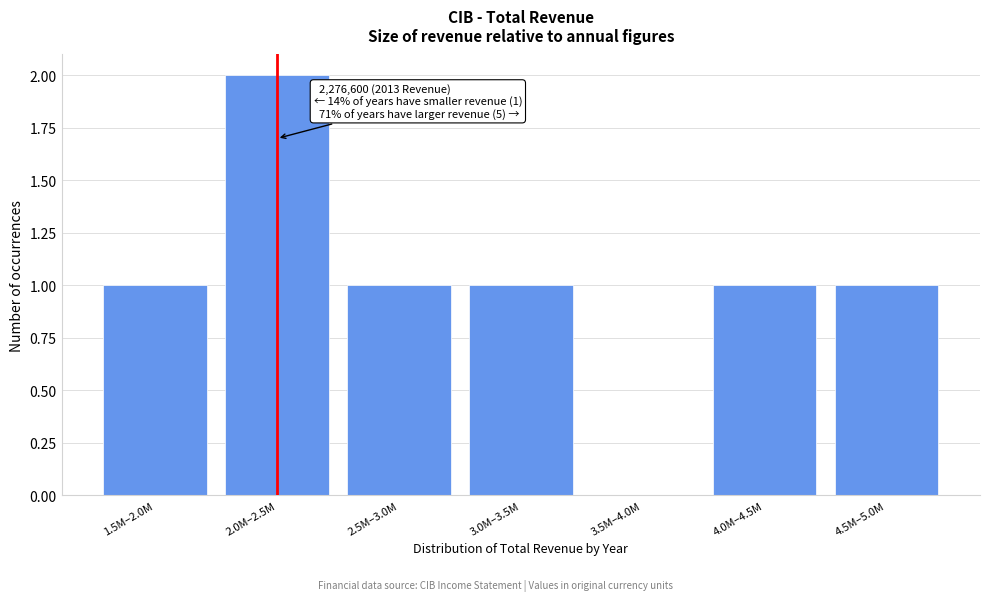

Reading right to left, list all the values displayed in this chart.

4.5M–5.0M=1	4.0M–4.5M=1	3.5M–4.0M=0	3.0M–3.5M=1	2.5M–3.0M=1	2.0M–2.5M=2	1.5M–2.0M=1